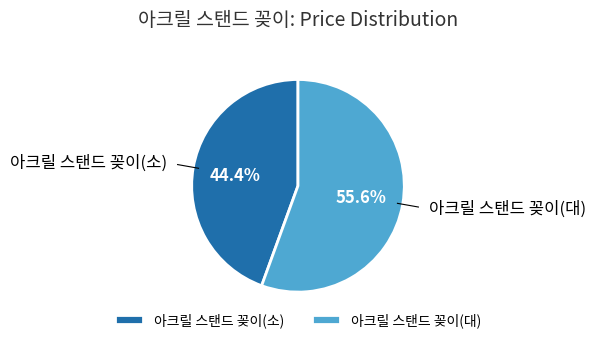

To the nearest percent, what is the average slice percentage?

50%